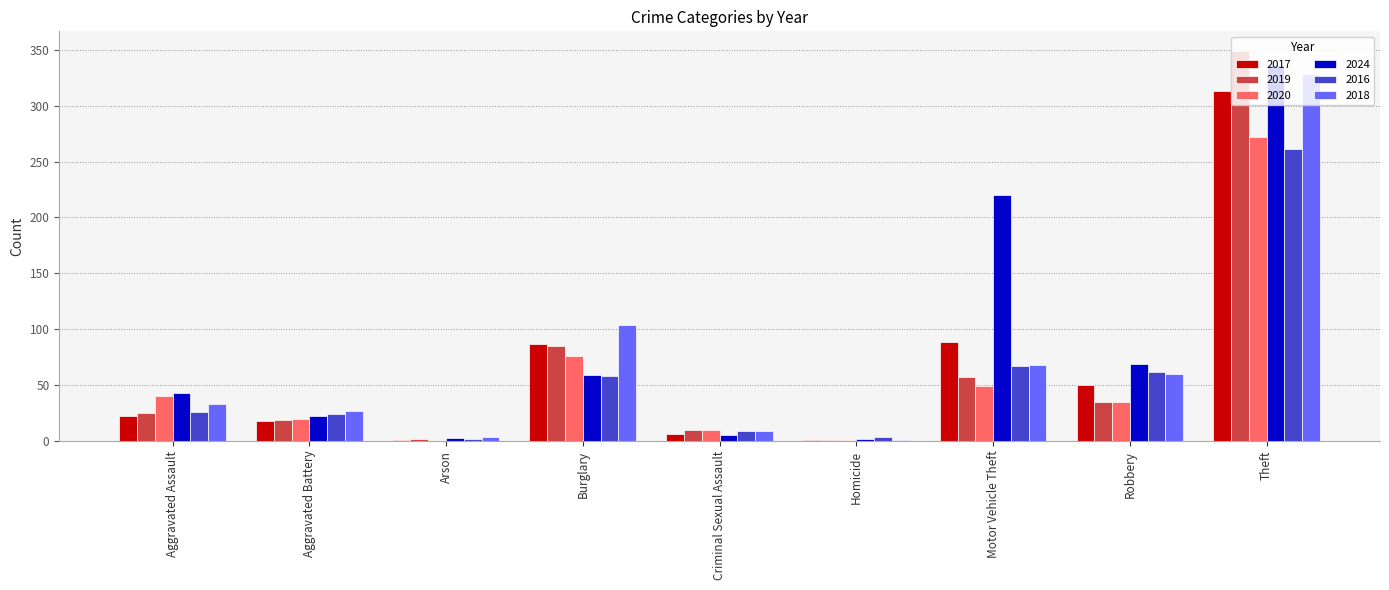

Are the bars horizontal?

No